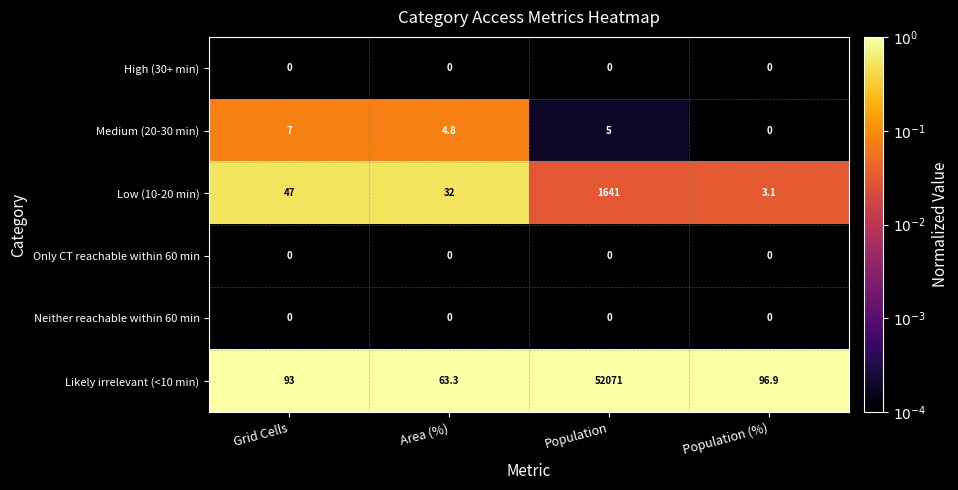

What is the difference between the maximum and minimum values in the Likely irrelevant (<10 min) series?

52007.7